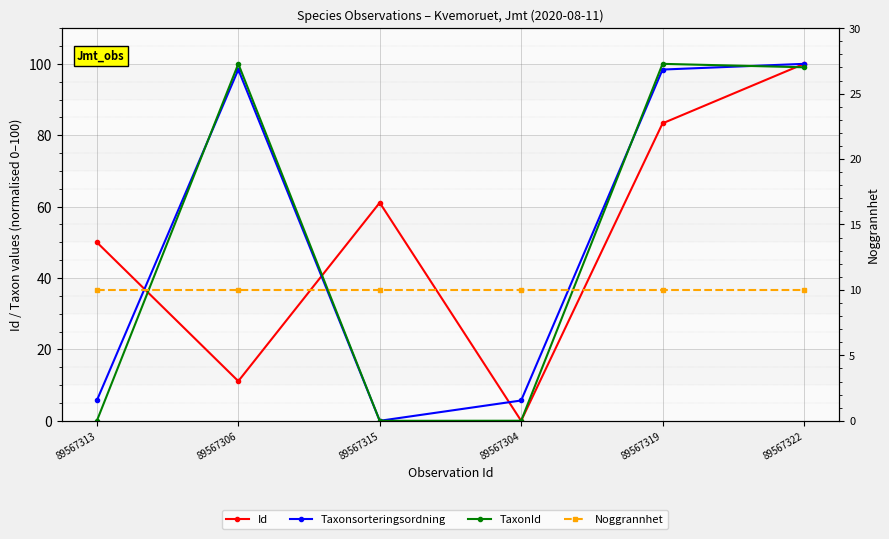

How many interior local peaks does the Taxonsorteringsordning series have?

1